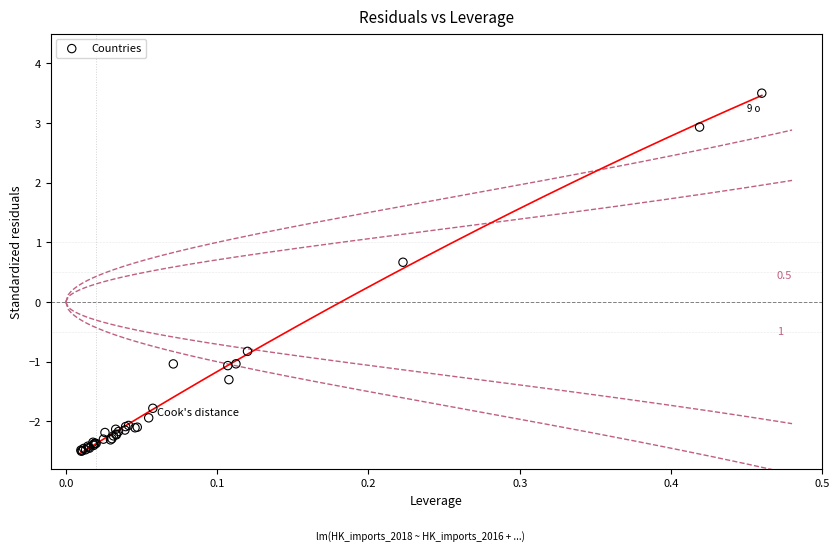

What Y value in the scatter plot is closest to 0?

0.7